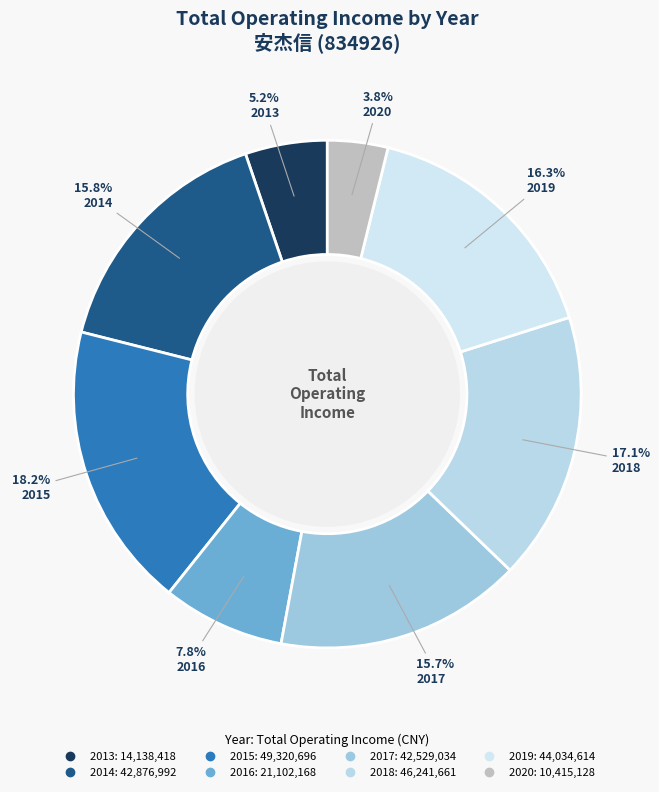

Is 2020 the majority of the pie?

No